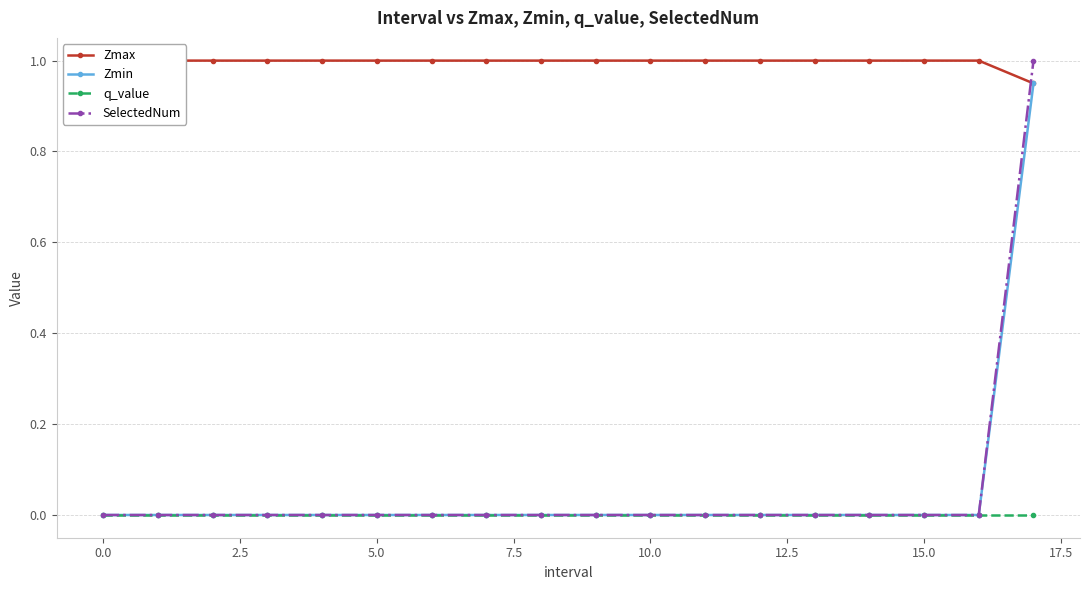

True or false: Zmin and q_value intersect in this chart.

False